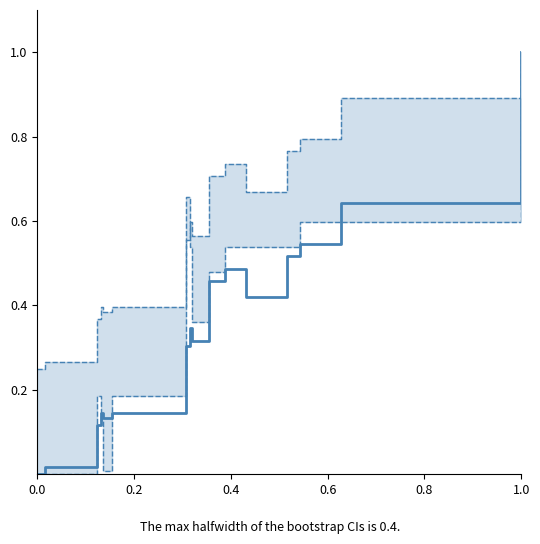

In col_2 (normalized), how many points are higher than both neighbors (excluding endpoints)?

3